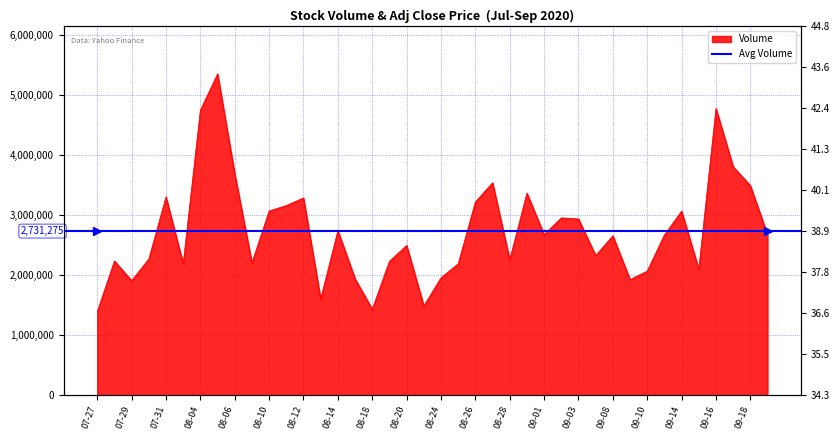

How many categories are shown in the chart?

40